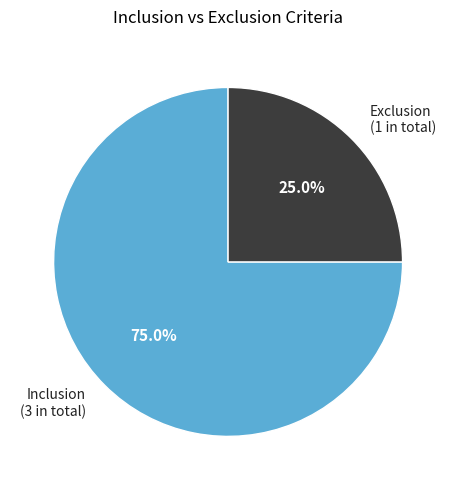

To the nearest percent, what is the difference between the Exclusion and Inclusion slice percentages?

50%